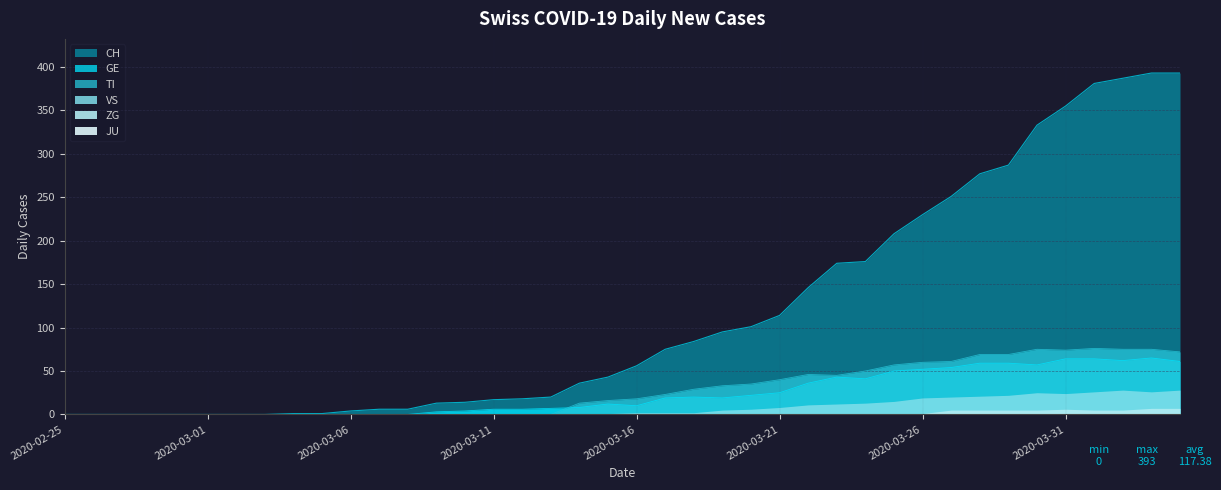

How many values in the CH series are below 56?

20